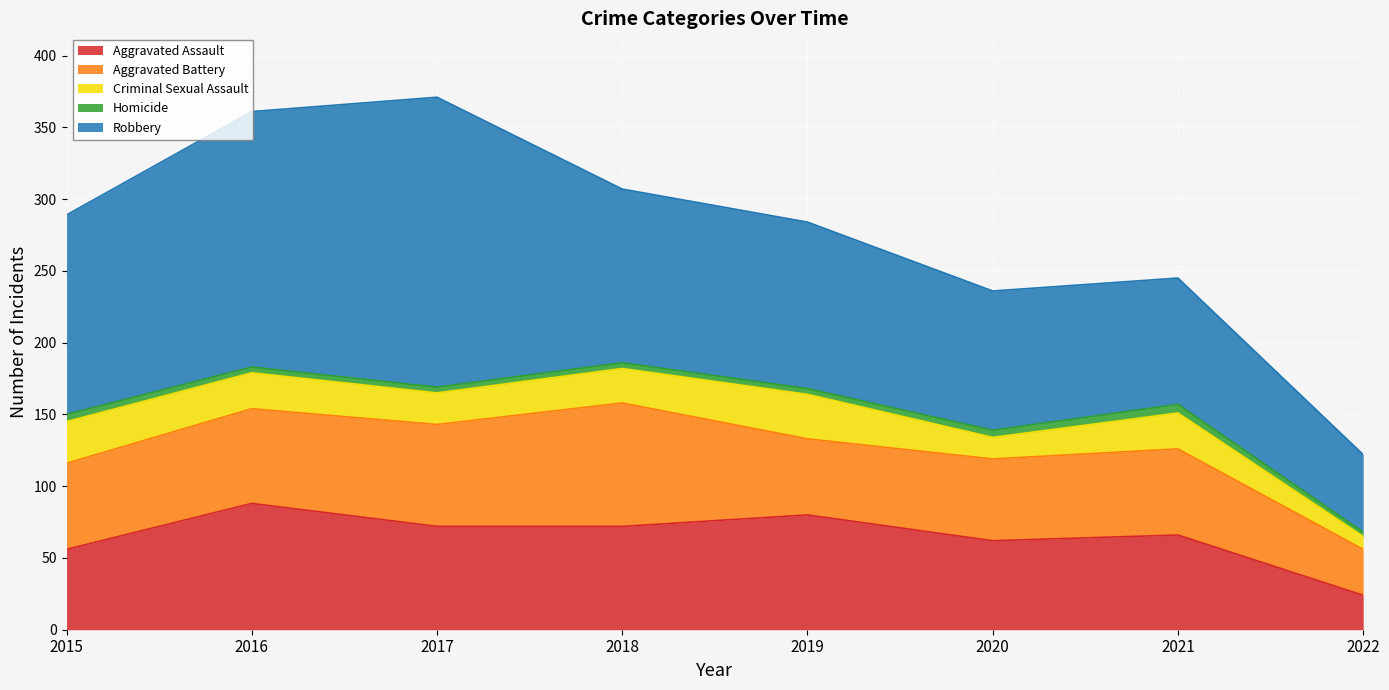

How many data points does each series have?

8